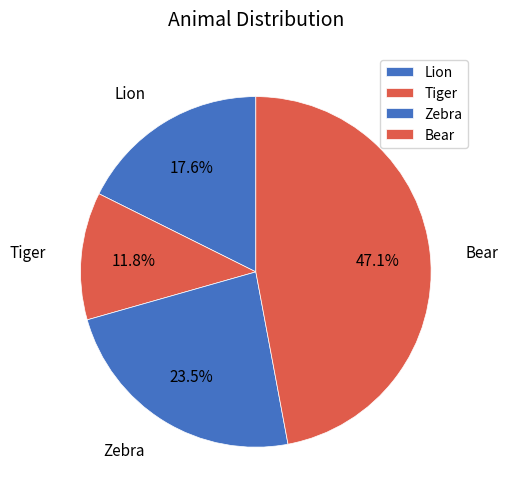

Count the number of slices in the pie.

4